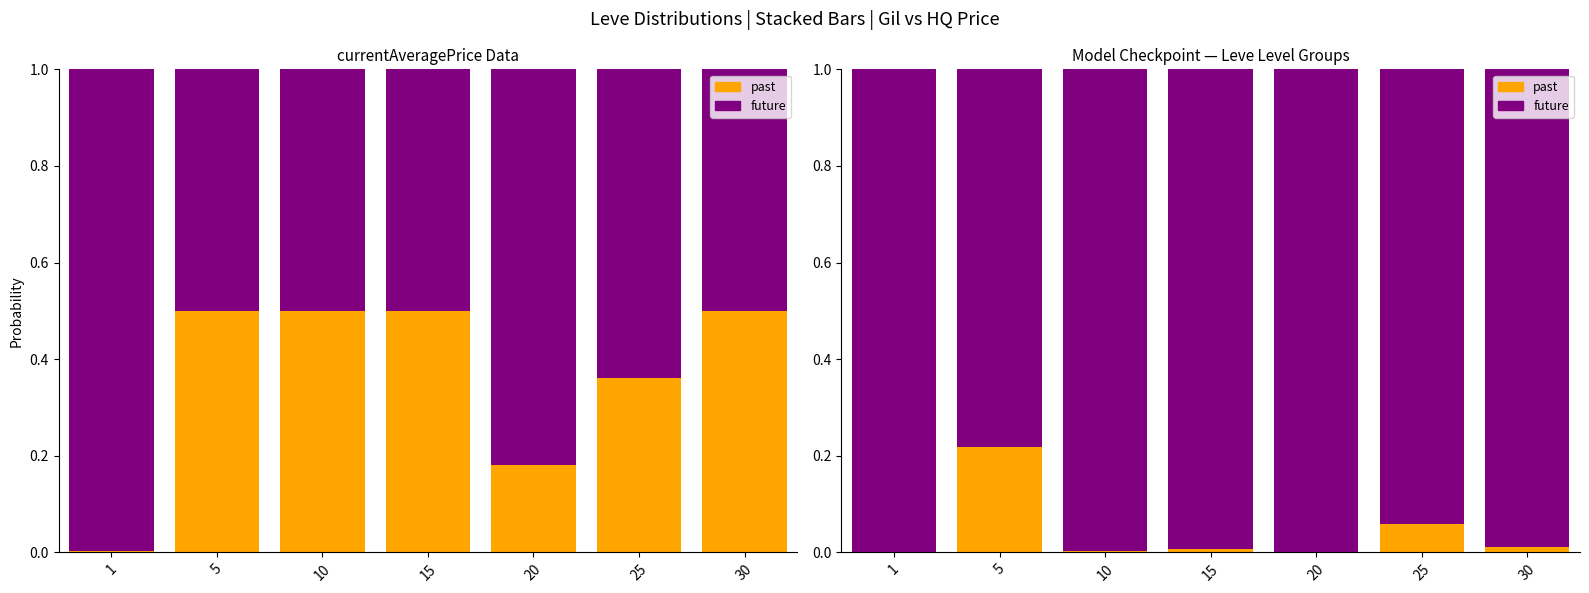

Between 10 and 25, which series saw the biggest shift?

future